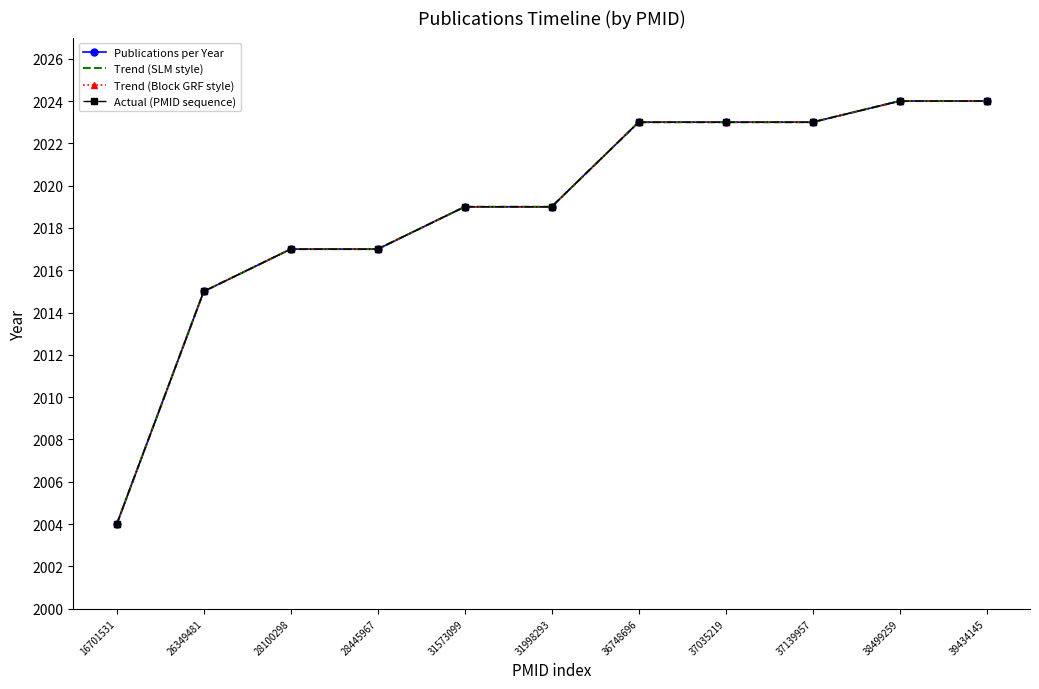

What is the average value of the Trend (SLM style) series?

2019